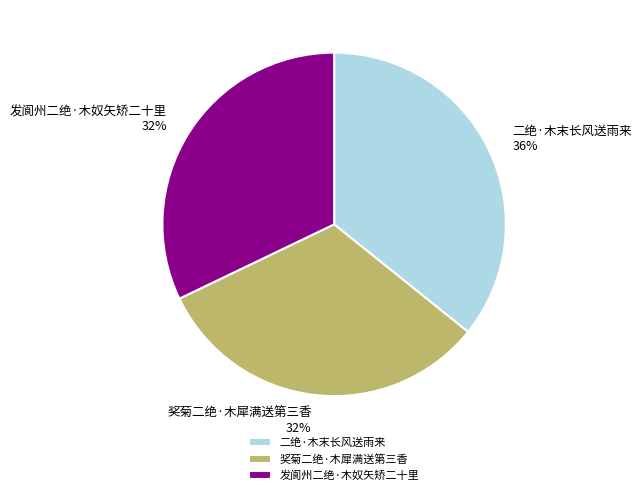

To the nearest percent, what is the combined percentage of 奖菊二绝·木犀满送第三香 and 二绝·木末长风送雨来?

68%